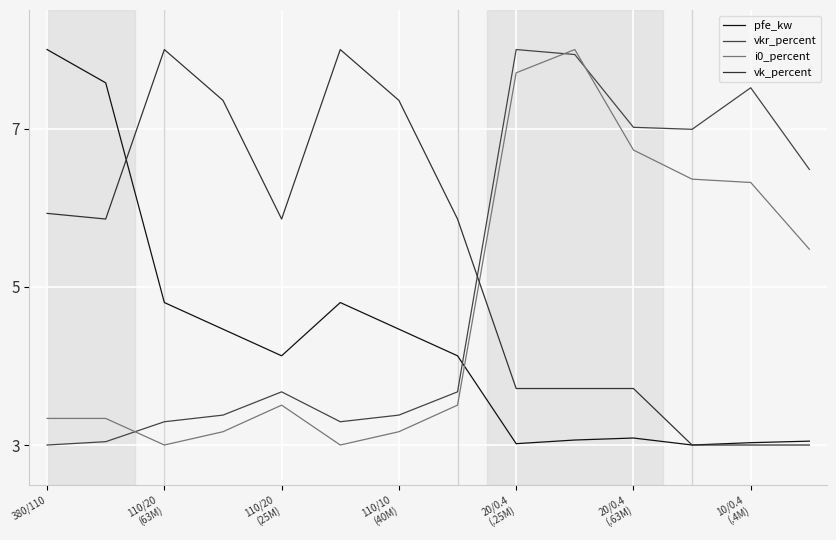

What is the value of the vk_percent point at the 1st from the left?

5.9